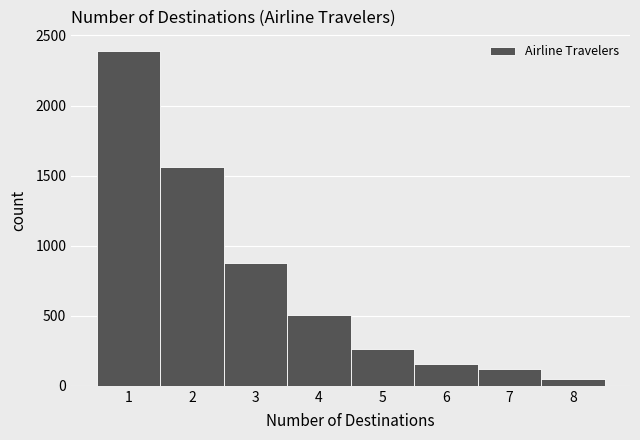

Which range on the x-axis has the tallest bar?

0.5 to 1.5